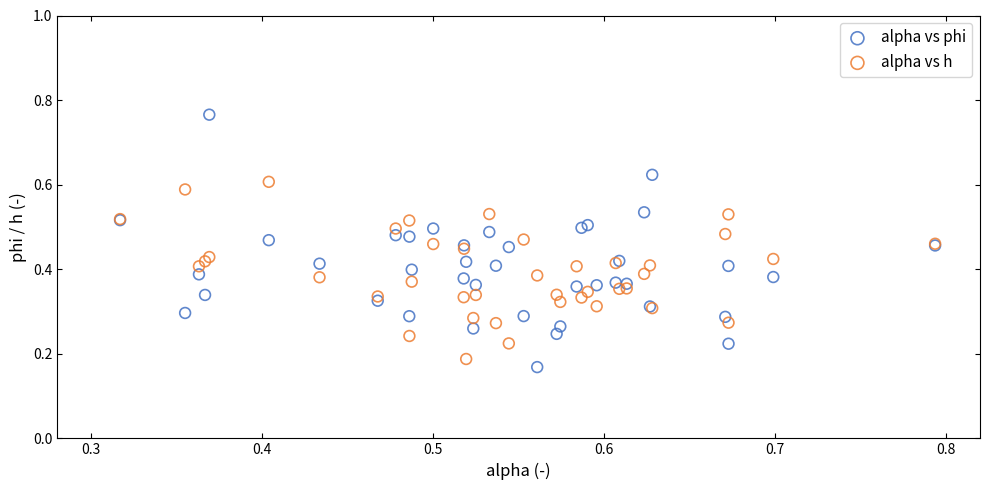

Which series has the largest Y range (max minus min)?

alpha vs phi